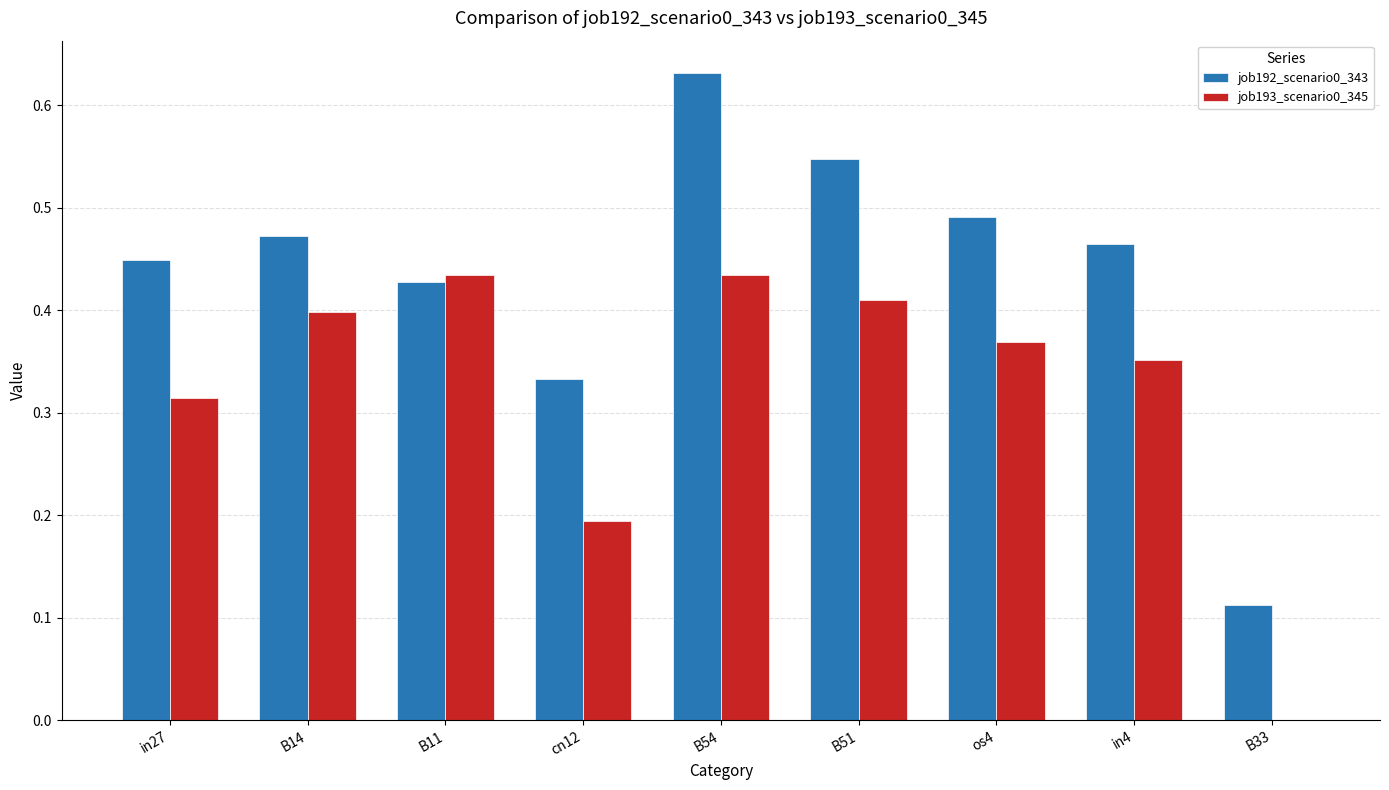

How many values in the job193_scenario0_345 series exceed 0?

8